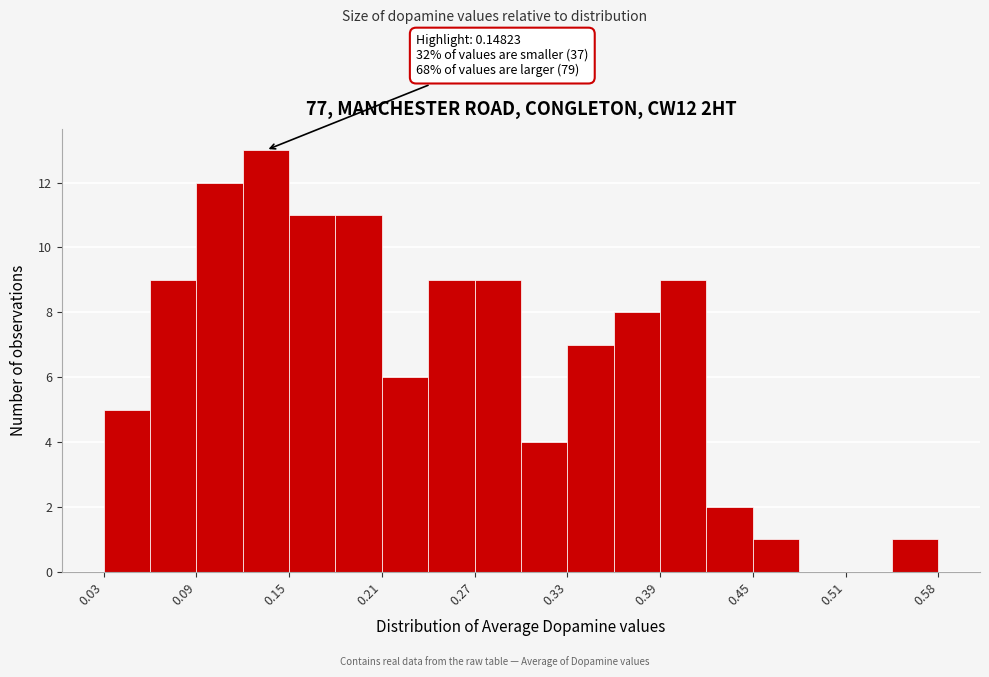

Read against the x-axis, roughly where is the centre of the tallest bar?

0.13